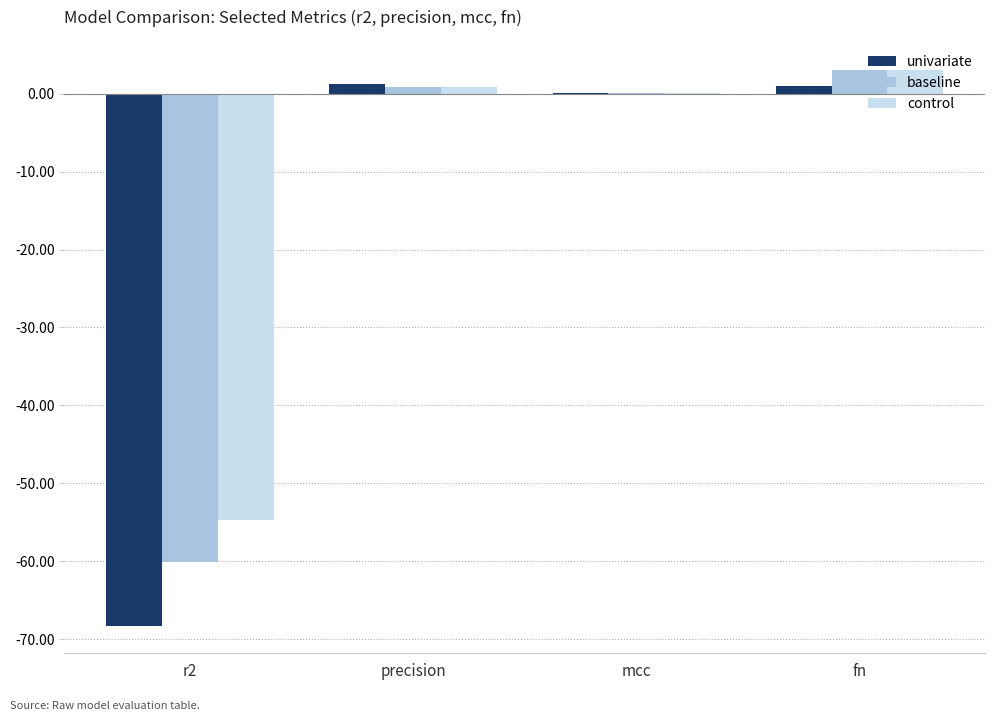

The baseline series shows 3.0 at fn. True or false?

True